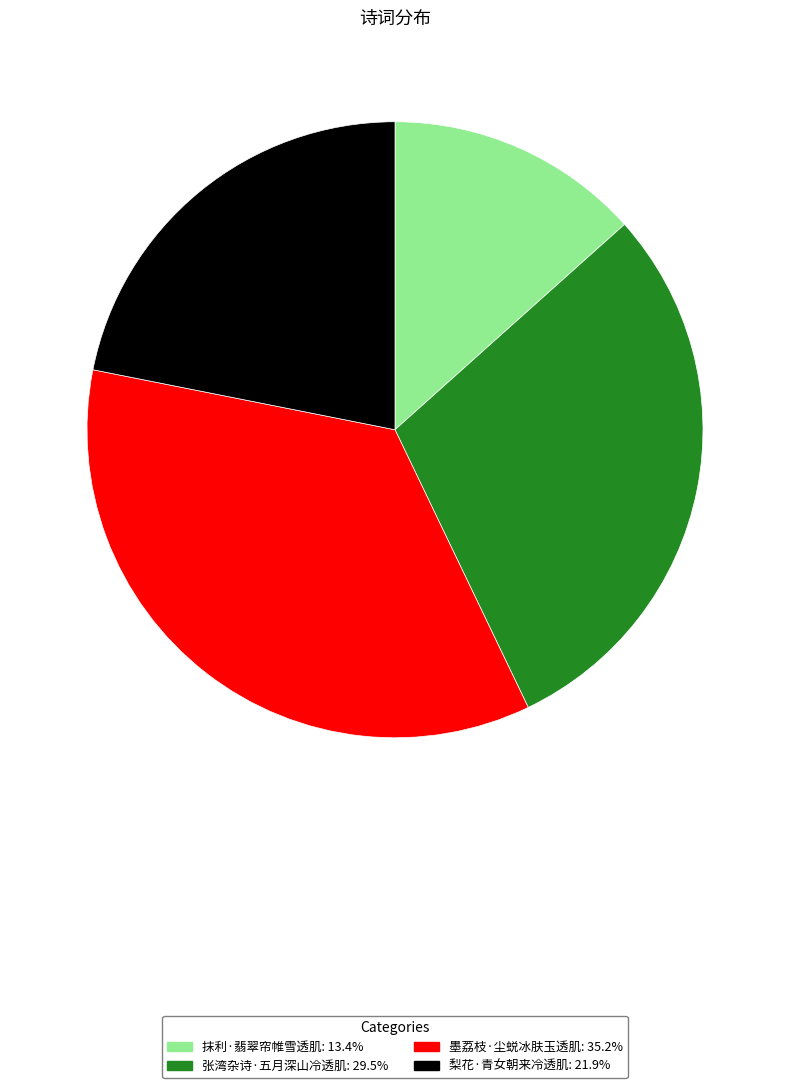

Rank the categories by value from highest to lowest.

墨荔枝·尘蜕冰肤玉透肌, 张湾杂诗·五月深山冷透肌, 梨花·青女朝来冷透肌, 抹利·翡翠帘帷雪透肌